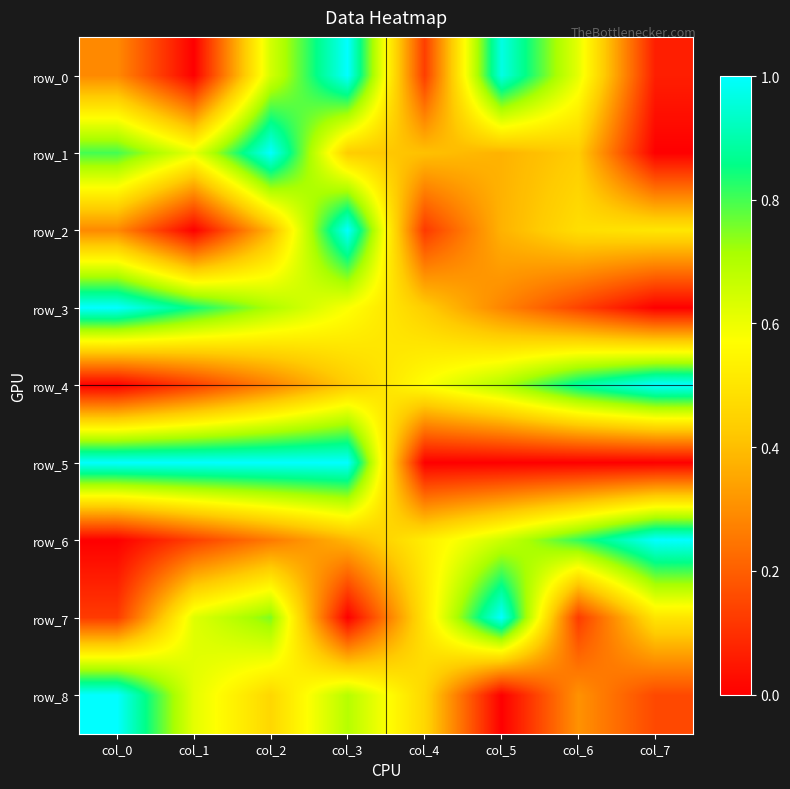

At which category is the sum across all series the highest?

col_3